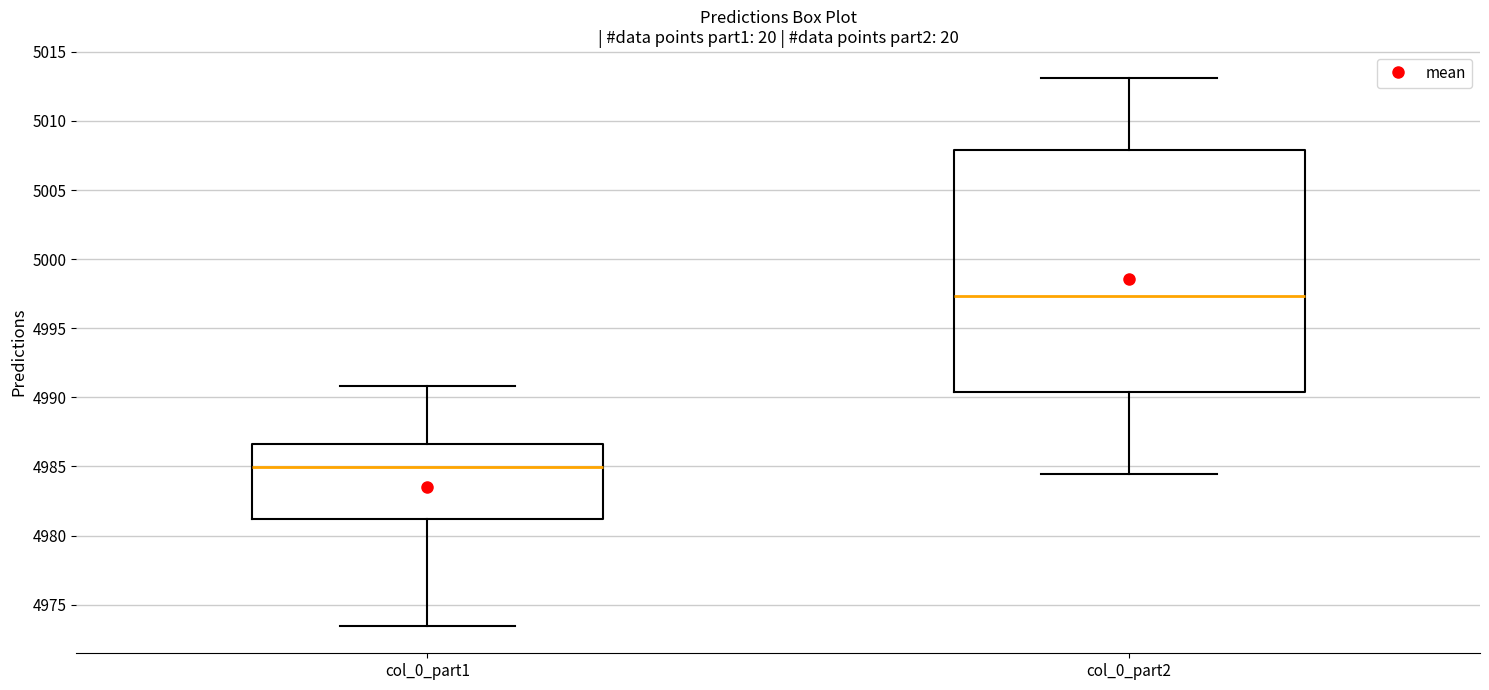

Reading left to right, read every box against the y-axis: the position of its median line, the range the box covers, and the ends of its whiskers. The values are not printed on the chart, so give them approximately, as read against the axis.

col_0_part1: median 4985.0, box 4981.0 to 4986.5, whiskers 4973.5 to 4991.0
col_0_part2: median 4997.5, box 4990.5 to 5008.0, whiskers 4984.5 to 5013.0